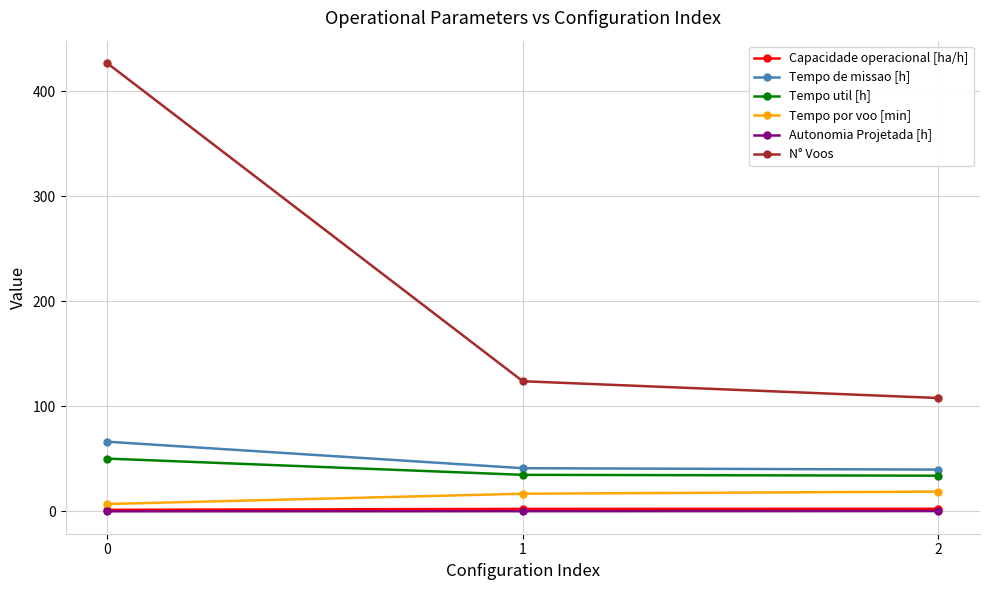

The value of Tempo de missao [h] at 0 is 112.7. True or false?

False